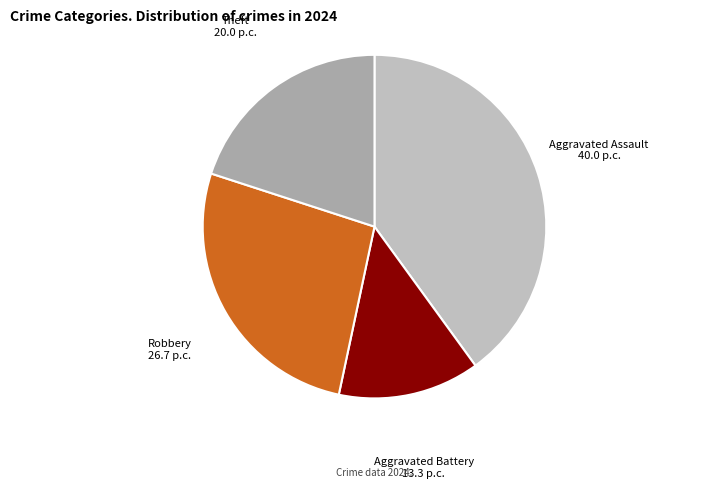

How many segments does this pie chart have?

4